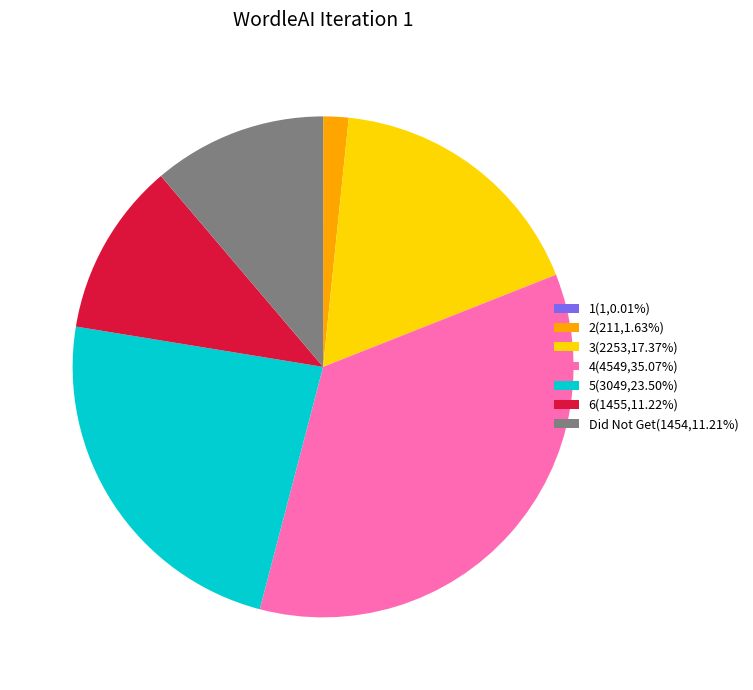

Does 5(3049,23.50%) account for over 50% of the chart?

No